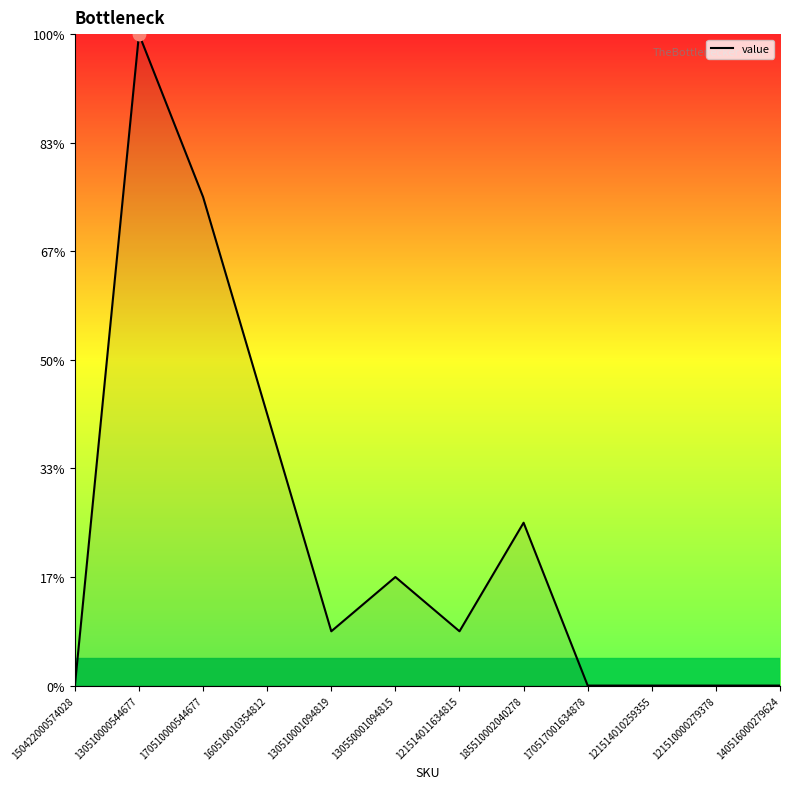

What is the change in value from 121514011634815 to 121514010259355?

-1